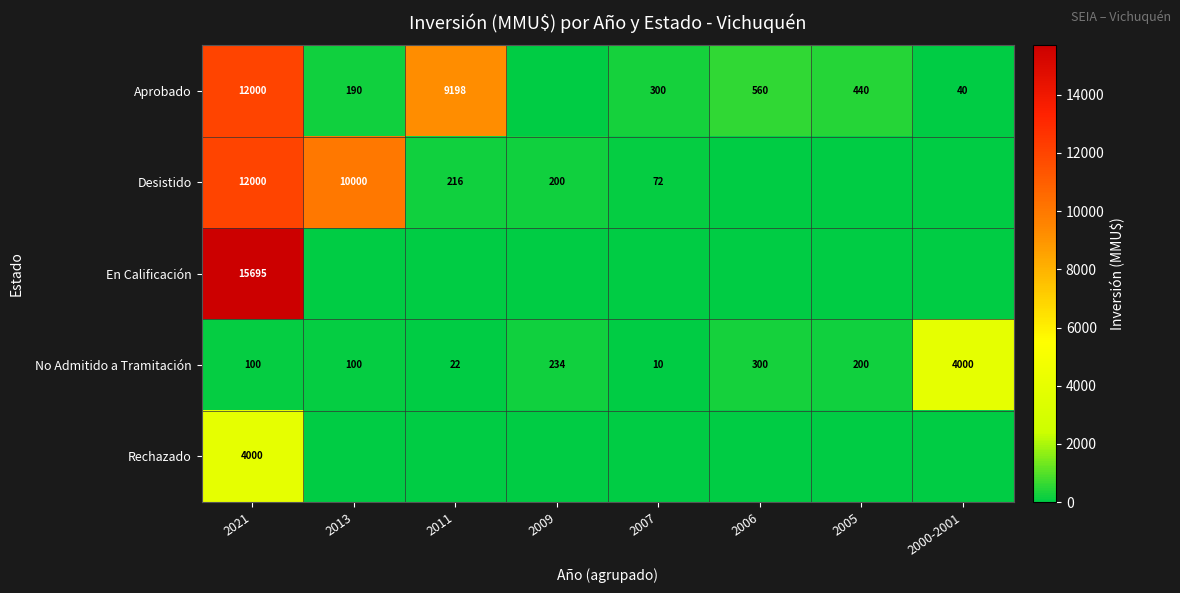

The value of No Admitido a Tramitación at 2009 is 234. True or false?

True